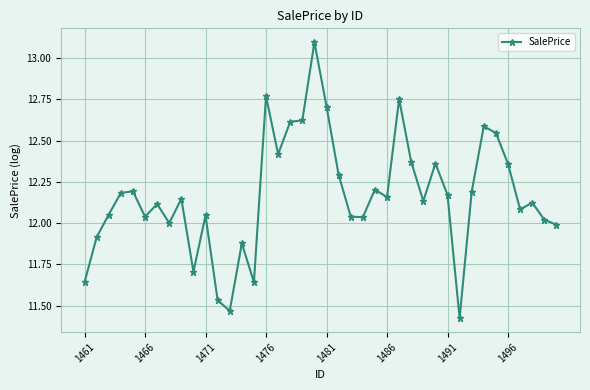

What is the sum of all values?

486.6